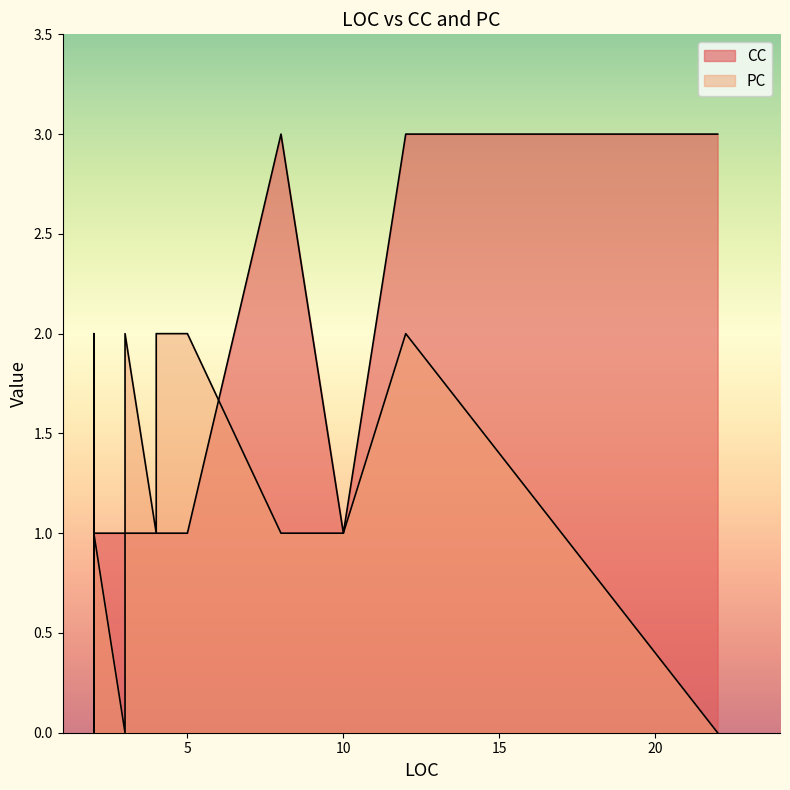

After their last crossing, which series has the higher values: PC or CC?

CC